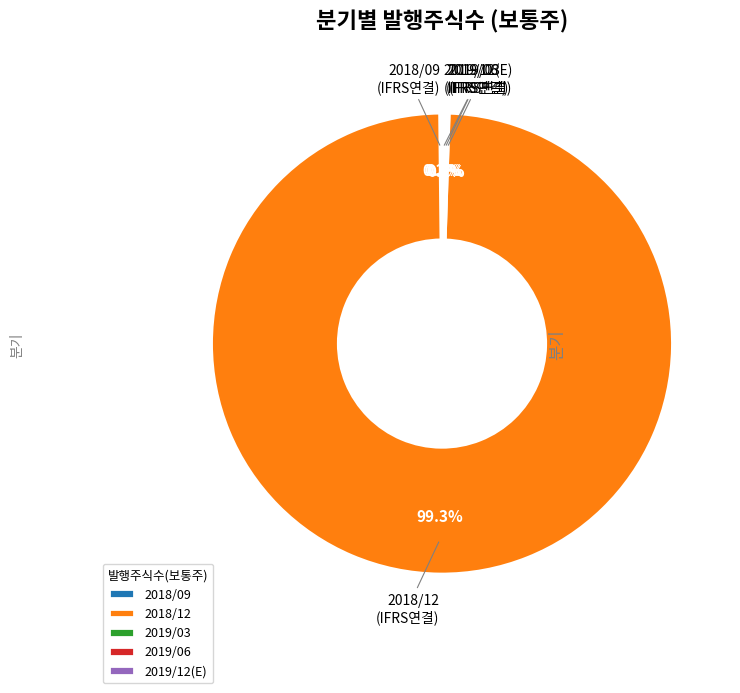

To the nearest percent, what is the average slice percentage?

20%